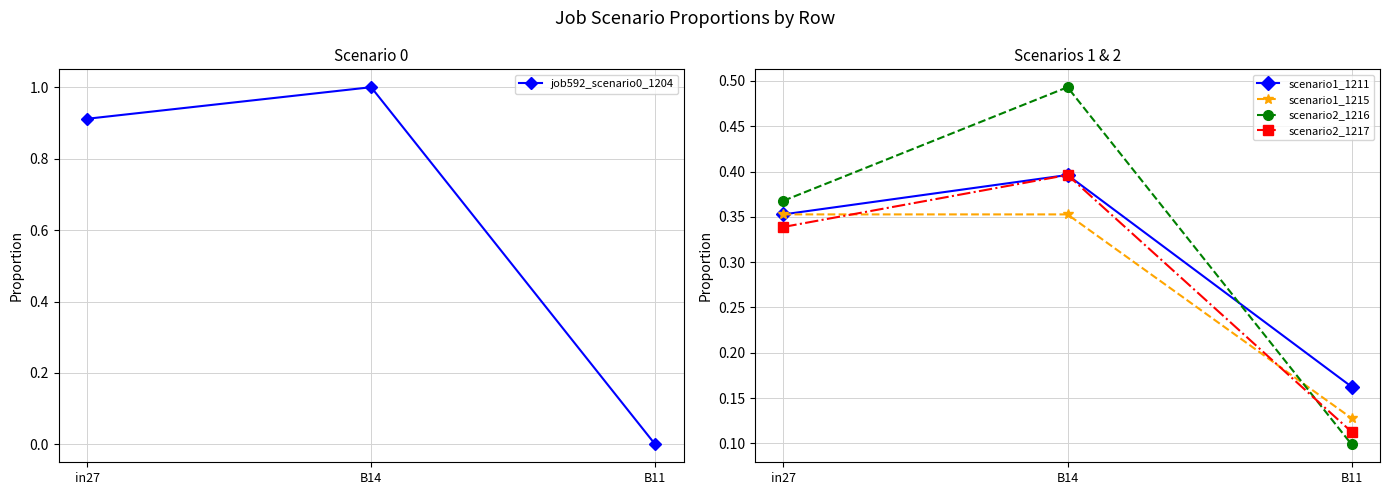

True or false: scenario1_1211 has a value of 0.4 at in27.

True